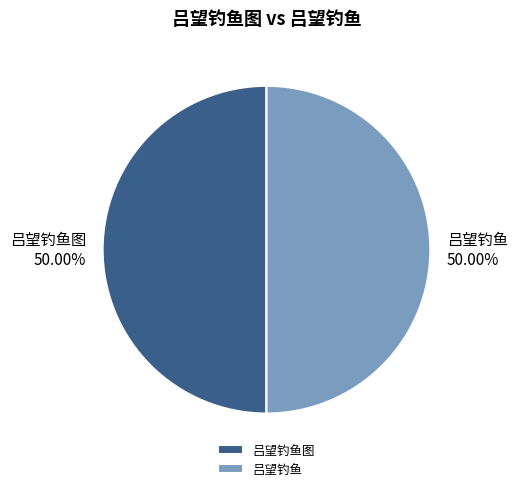

What is the ratio of the value at 吕望钓鱼 to the value at 吕望钓鱼图?

1.0